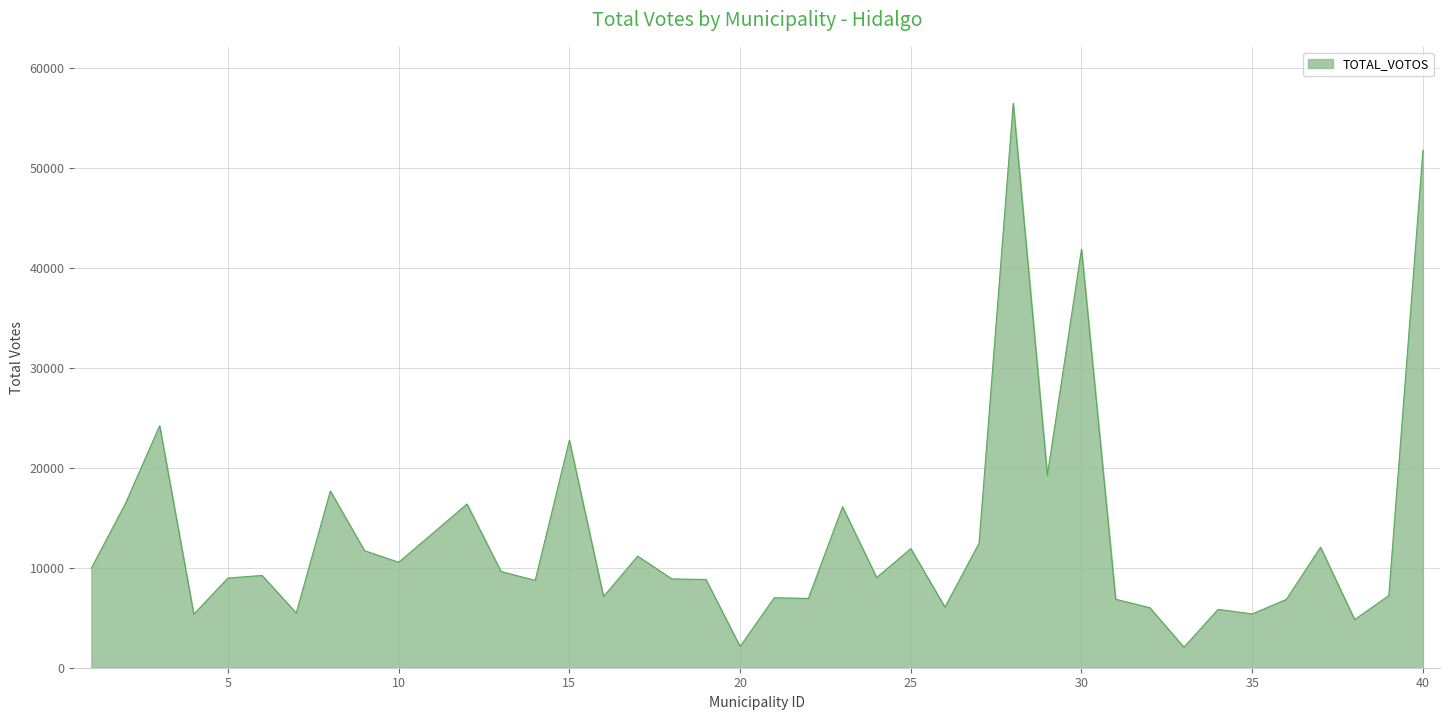

What is the difference between the maximum and minimum values?

54398